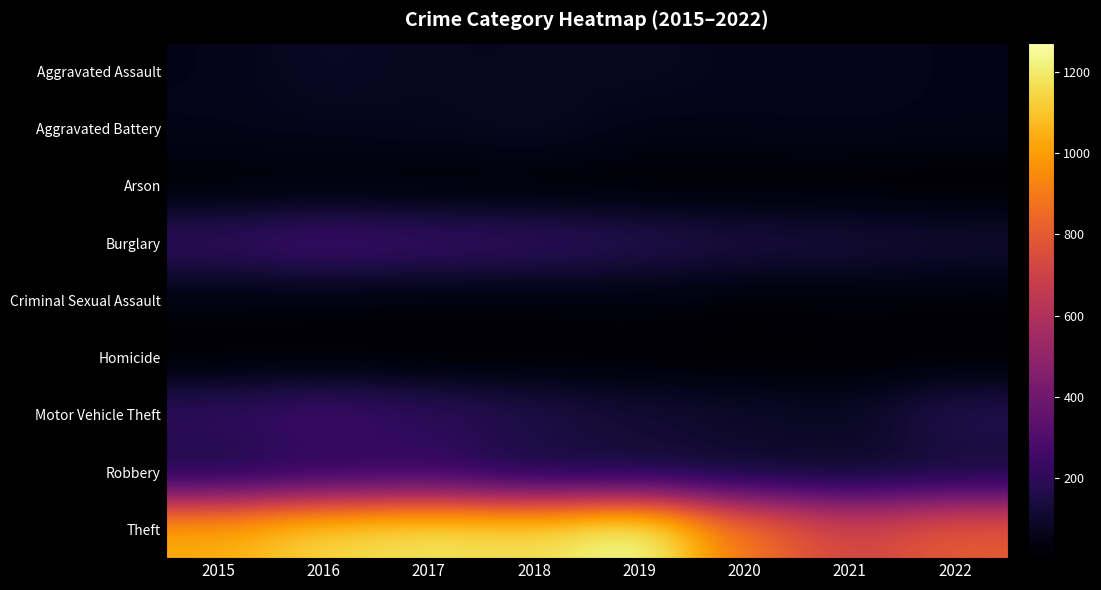

Rank the series by their maximum value, from lowest to highest.

Homicide, Arson, Criminal Sexual Assault, Aggravated Battery, Aggravated Assault, Robbery, Motor Vehicle Theft, Burglary, Theft